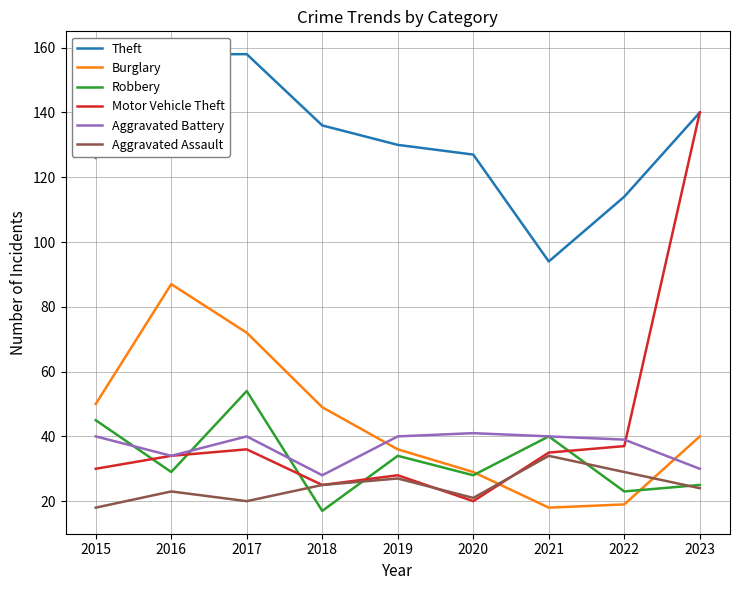

At which category does Robbery reach its first local valley?

2016